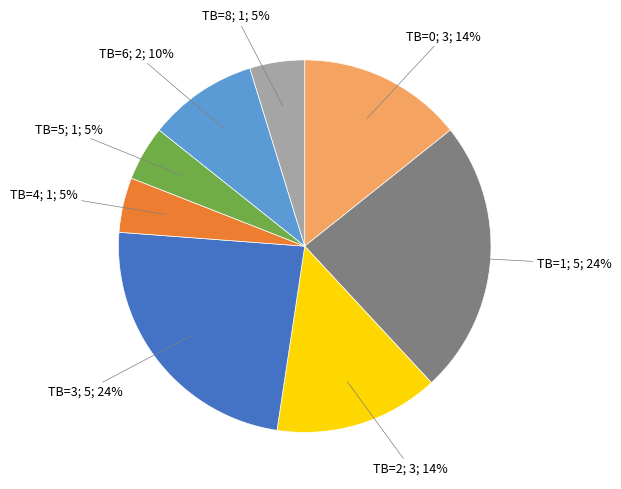

Does any single category account for the majority?

No